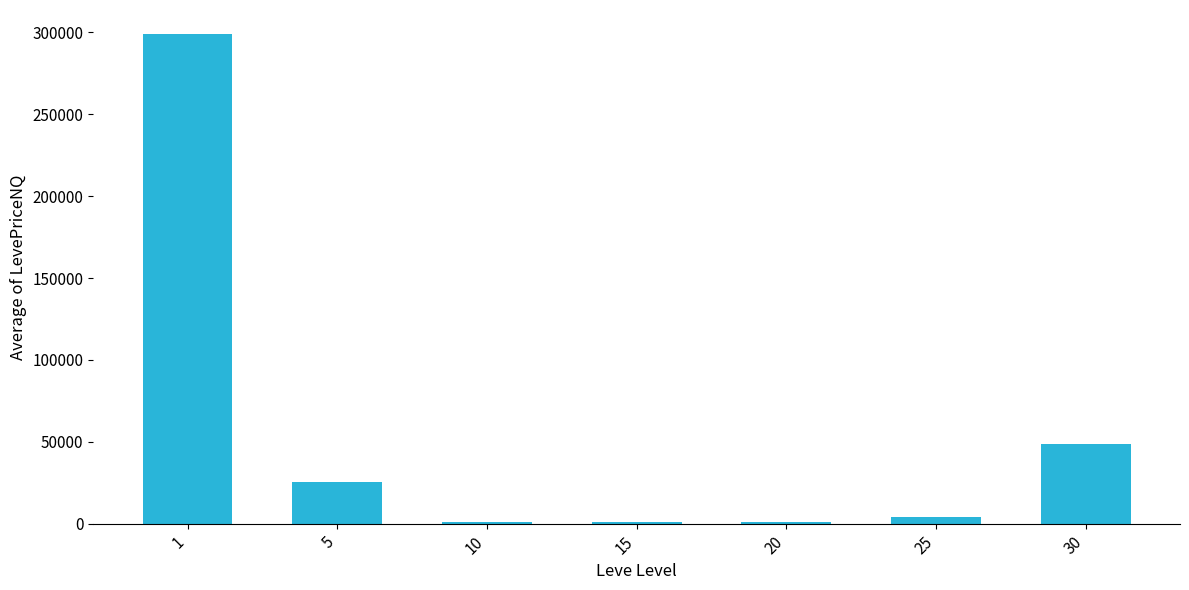

Which label corresponds to the largest value in the chart?

1